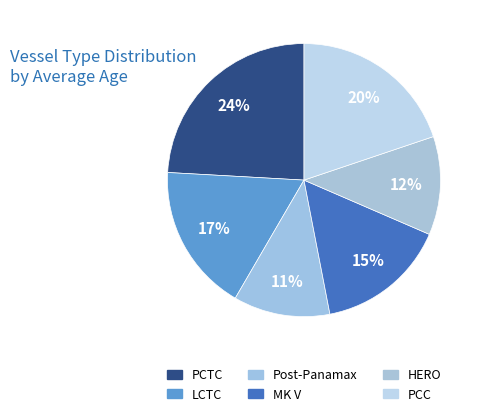

Count the number of slices in the pie.

6